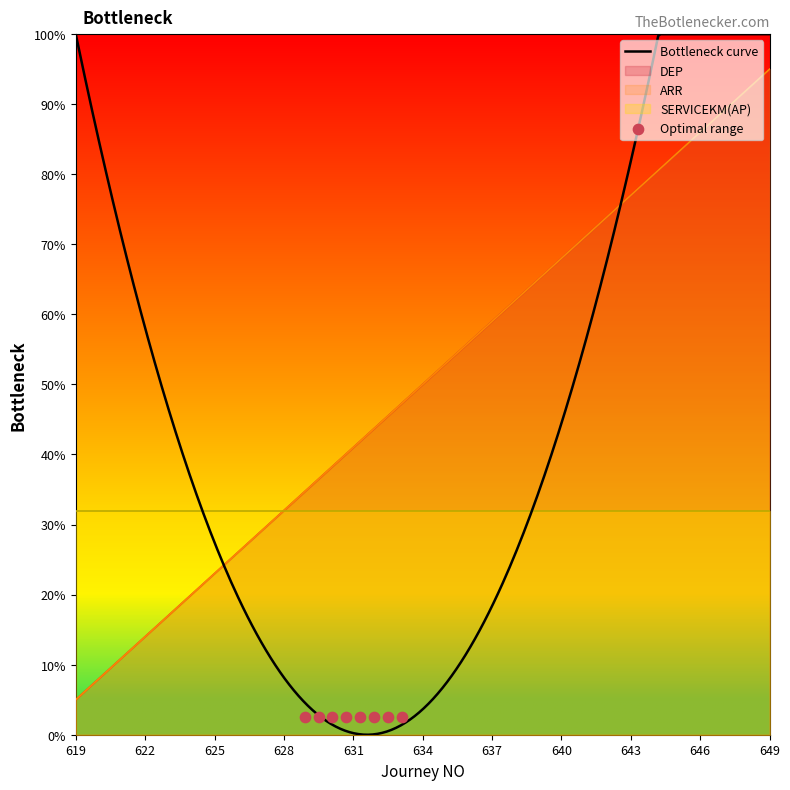

At how many categories does at least one series exceed 63?

5